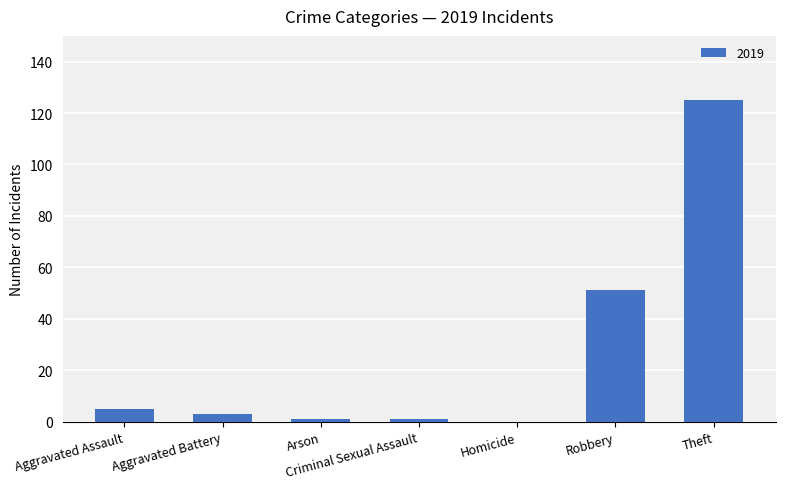

True or false: the data shows 51 at Robbery.

True